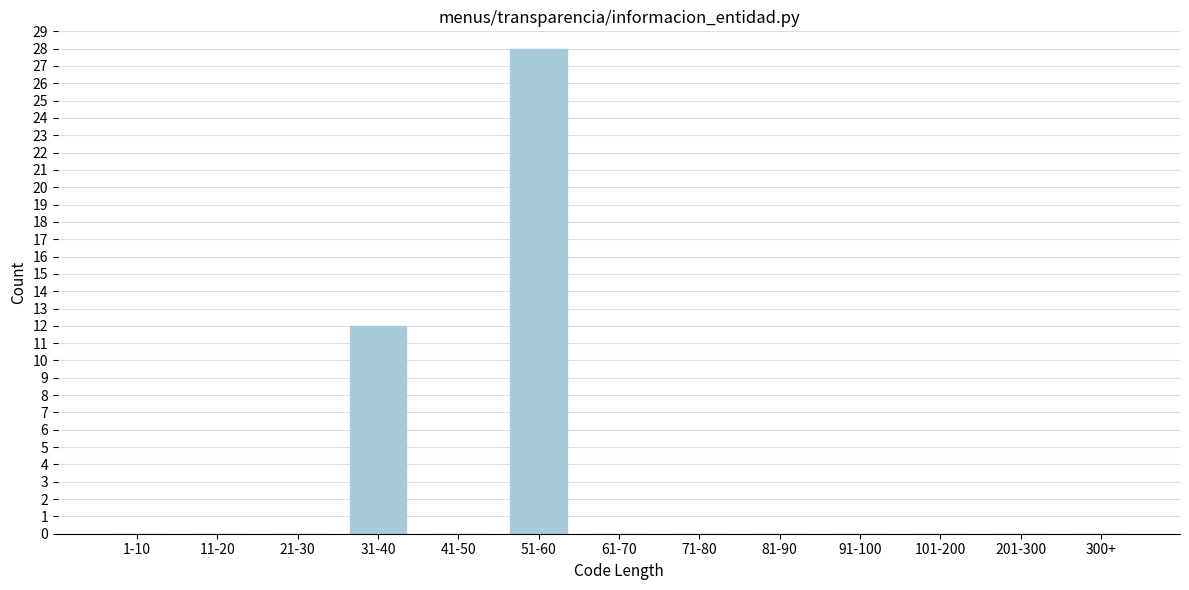

Reading left to right, extract all data points from this chart.

1-10=0	11-20=0	21-30=0	31-40=12	41-50=0	51-60=28	61-70=0	71-80=0	81-90=0	91-100=0	101-200=0	201-300=0	300+=0